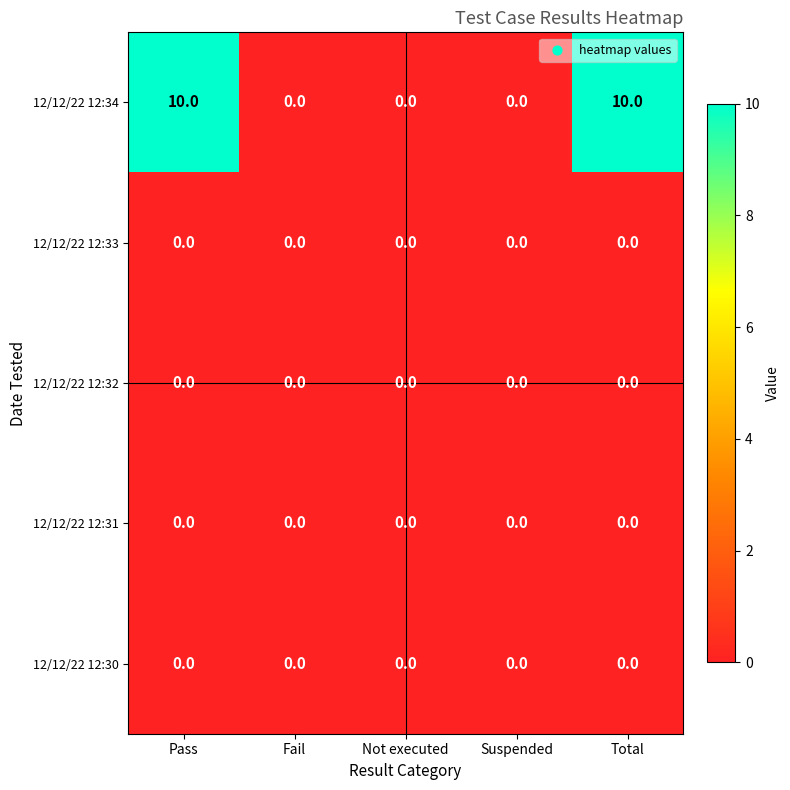

The value of 12/12/22 12:31 at Fail is 0. True or false?

True